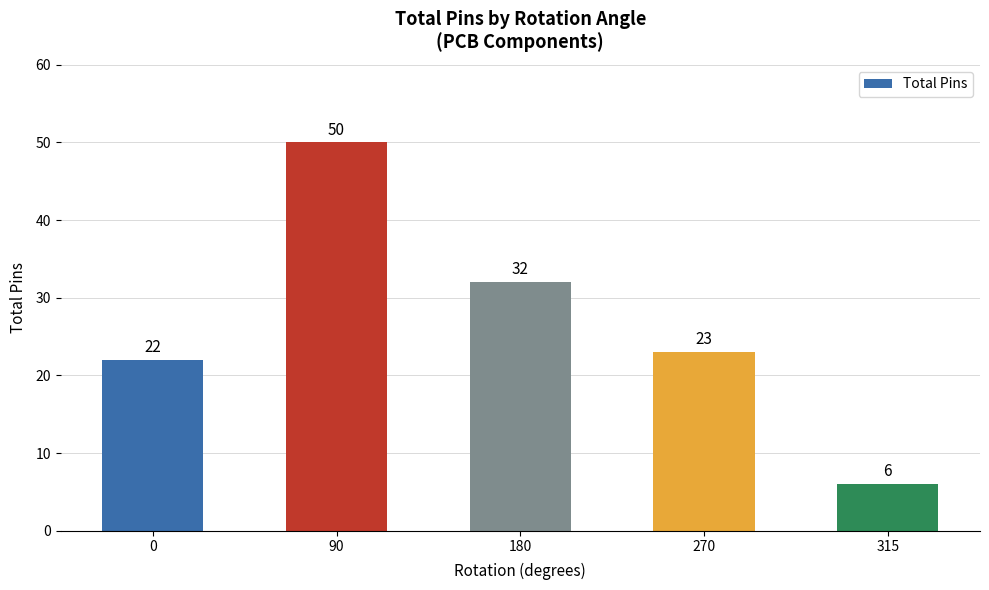

What is the smallest value displayed?

6